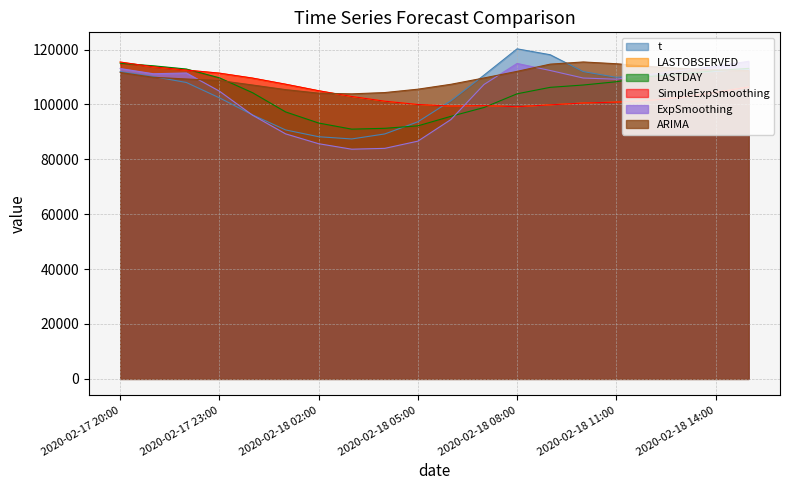

True or false: LASTOBSERVED and t intersect in this chart.

True